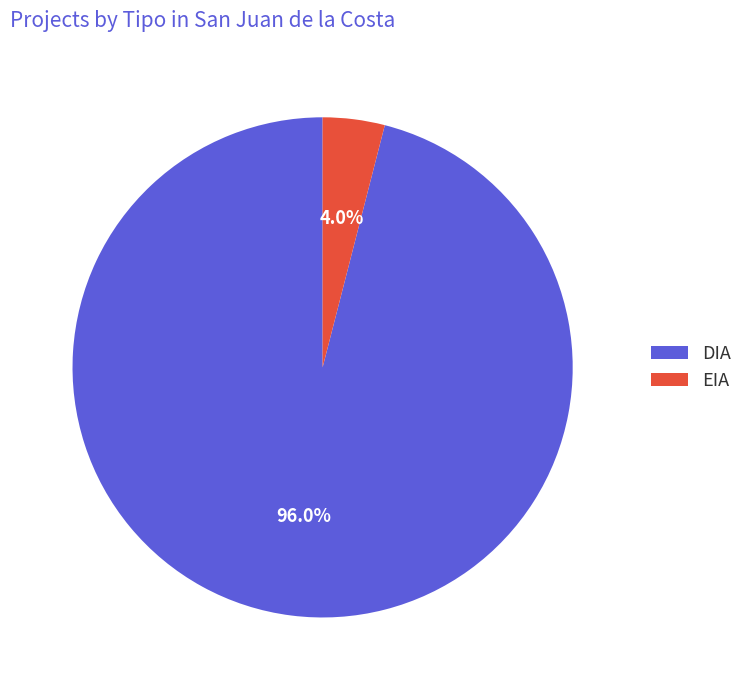

True or false: DIA accounts for 83% of the total.

False